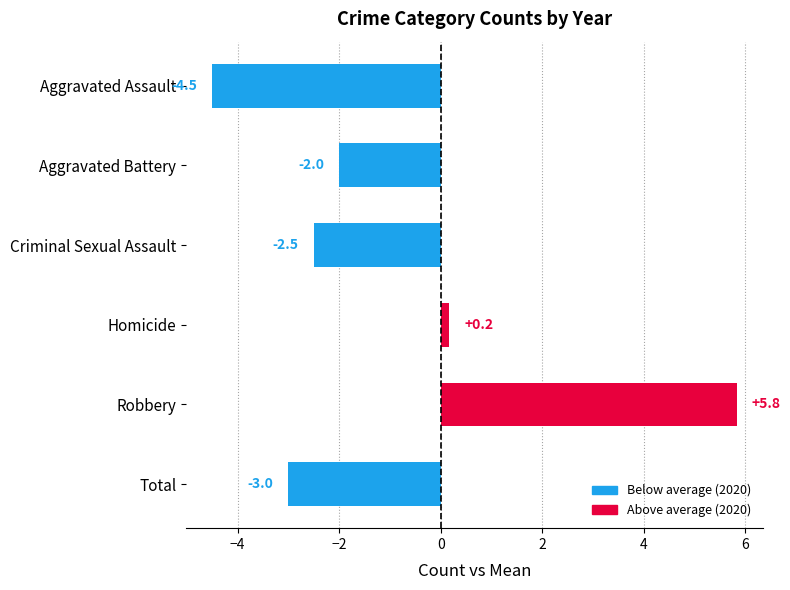

Which has a higher value, Total or Robbery?

Robbery